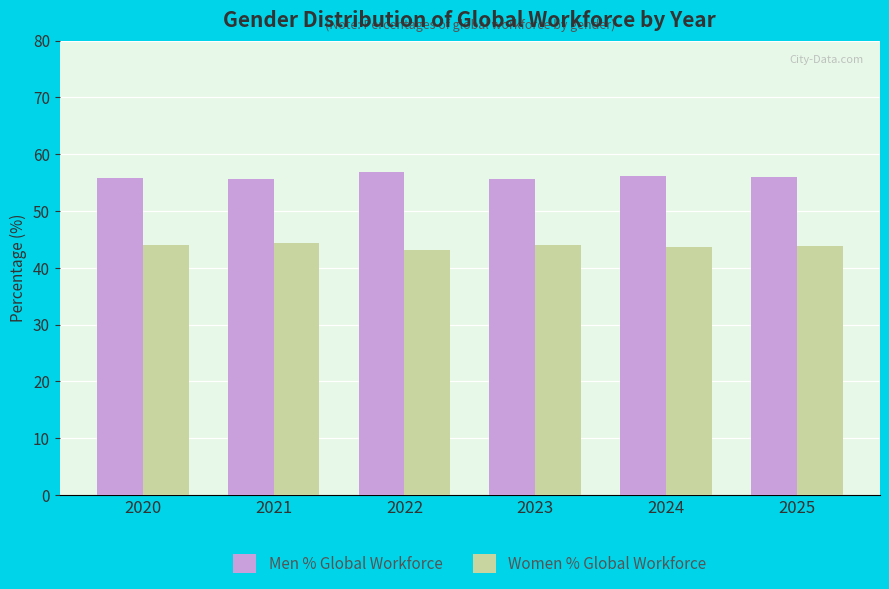

What are all the series names shown in the legend?

Men % Global Workforce, Women % Global Workforce